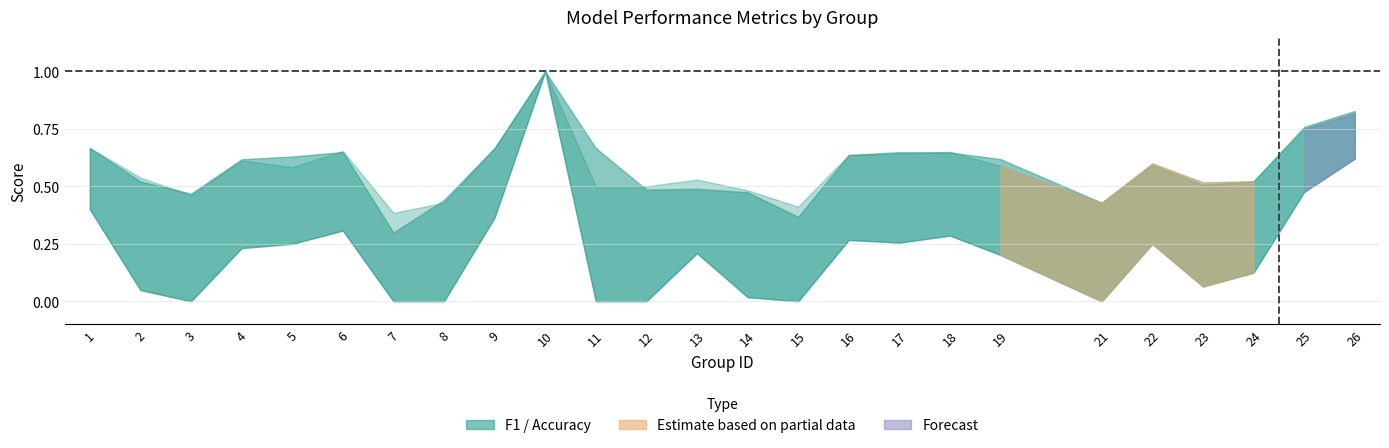

Which category has the lowest value in the f1 series?

7